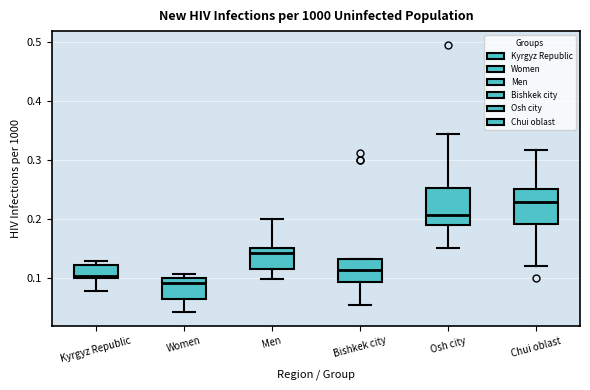

Reading left to right, transcribe this box plot: for each box, give where its median line is, the range the box spans, and where its two whiskers end, as read against the y-axis. The values are not printed on the chart, so give them approximately, as read against the axis.

Kyrgyz Republic: median 0.10 (just above the box's lower edge), box 0.10 to 0.12, whiskers 0.08 to 0.13
Women: median 0.09, box 0.07 to 0.10, whiskers 0.04 to 0.11
Men: median 0.14, box 0.12 to 0.15, whiskers 0.10 to 0.20
Bishkek city: median 0.11, box 0.09 to 0.13, whiskers 0.06 to 0.13
Osh city: median 0.21, box 0.19 to 0.25, whiskers 0.15 to 0.34
Chui oblast: median 0.23, box 0.19 to 0.25, whiskers 0.12 to 0.32